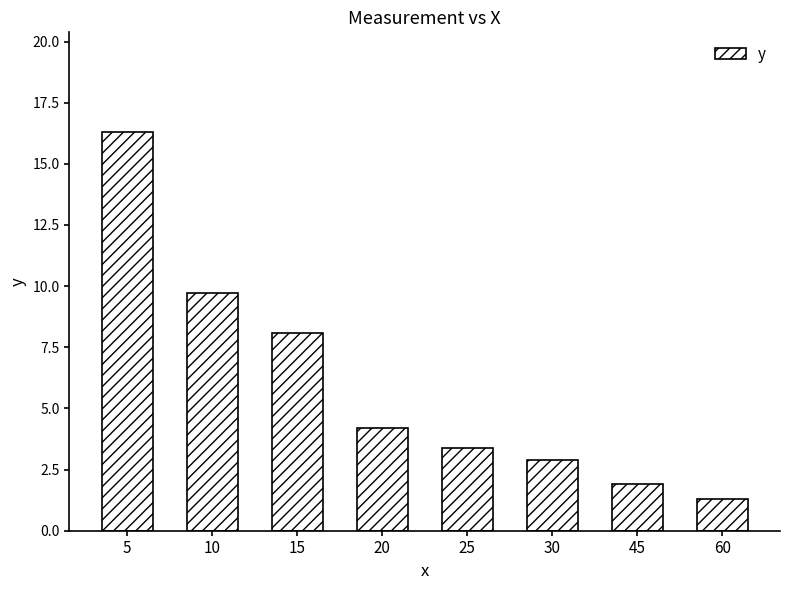

List the labels in order of value, largest first.

5, 10, 15, 20, 25, 30, 45, 60